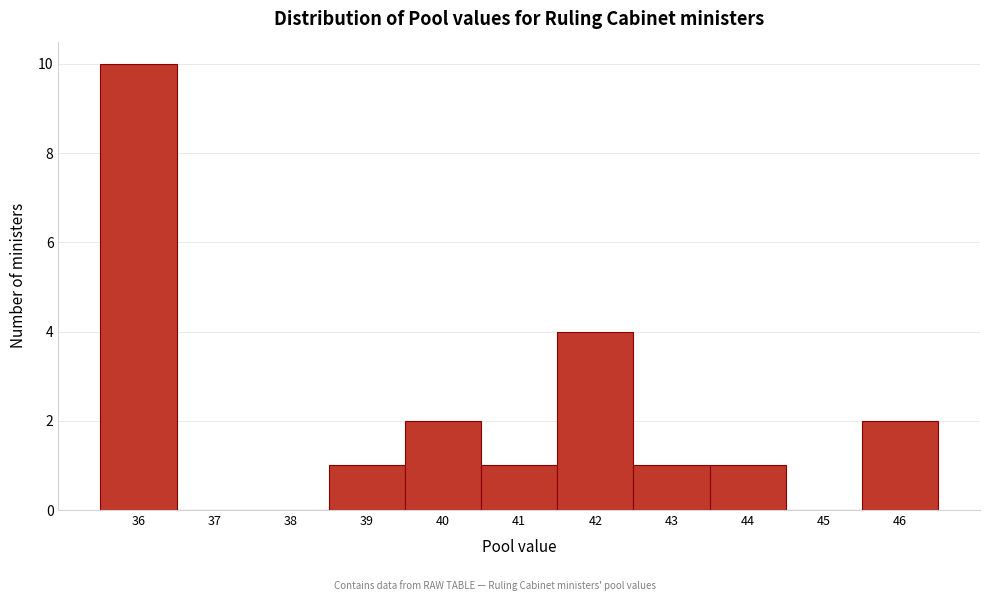

Reading right to left, extract all data points from this chart.

46=2	45=0	44=1	43=1	42=4	41=1	40=2	39=1	38=0	37=0	36=10